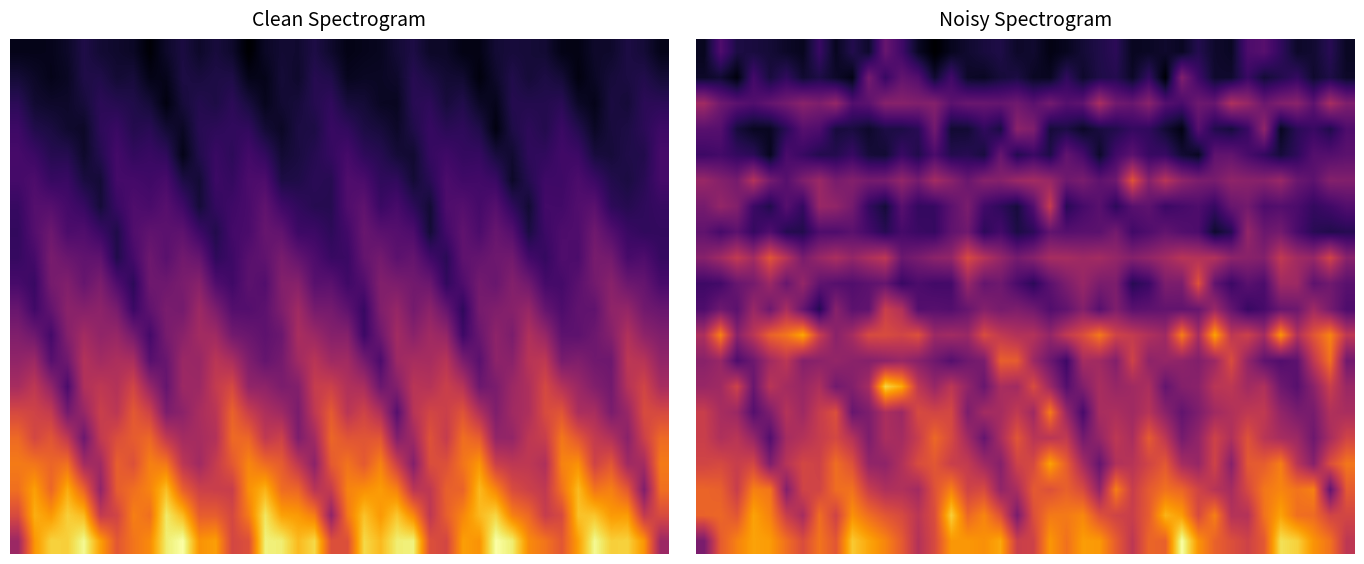

How many categories are shown in the chart?

40